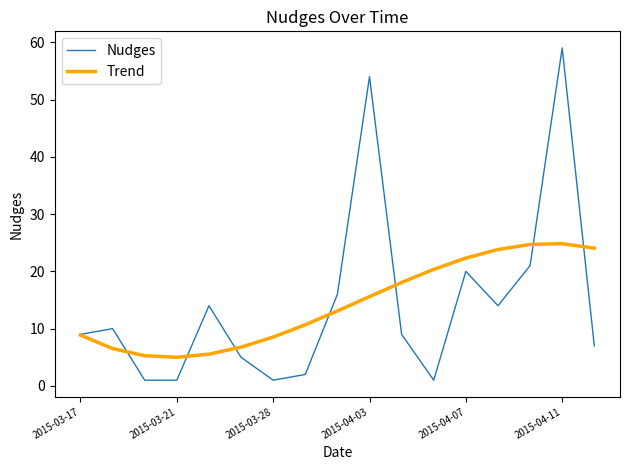

Rank the series by their maximum value, from highest to lowest.

Nudges, Trend